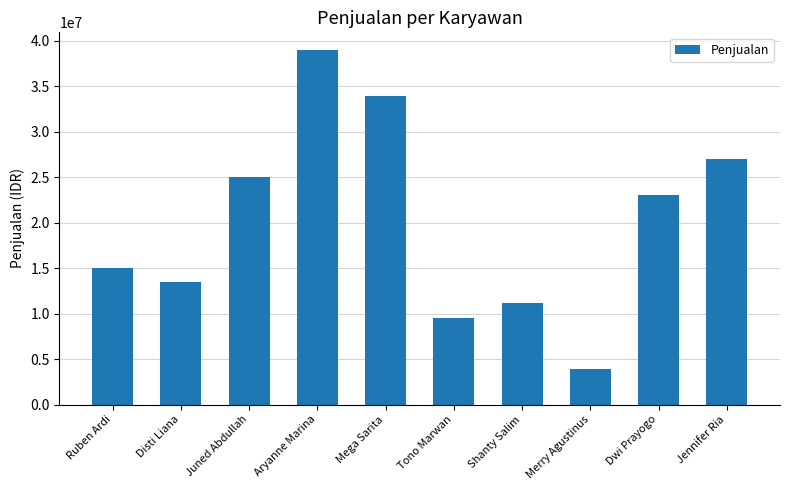

What is the sum of all values?

201100000